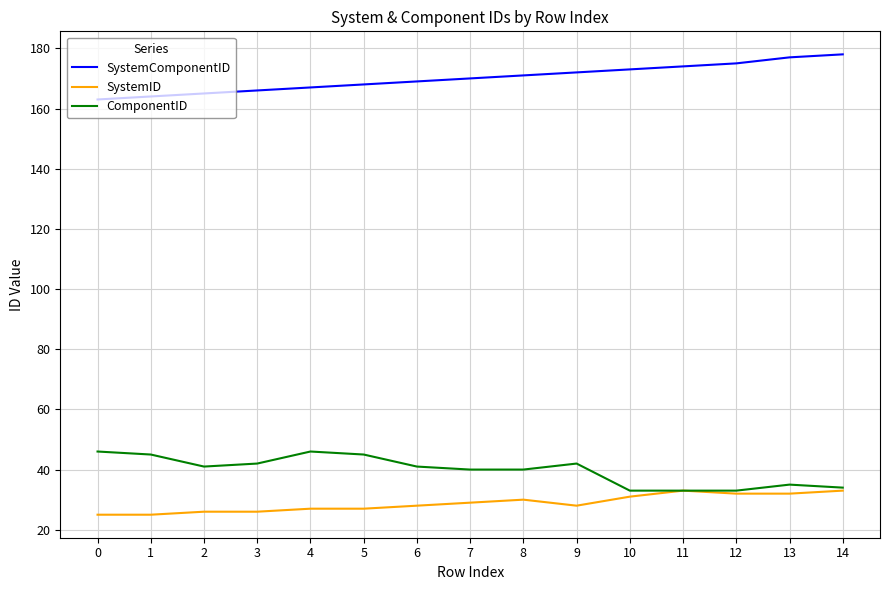

Which series has the largest total across all categories?

SystemComponentID